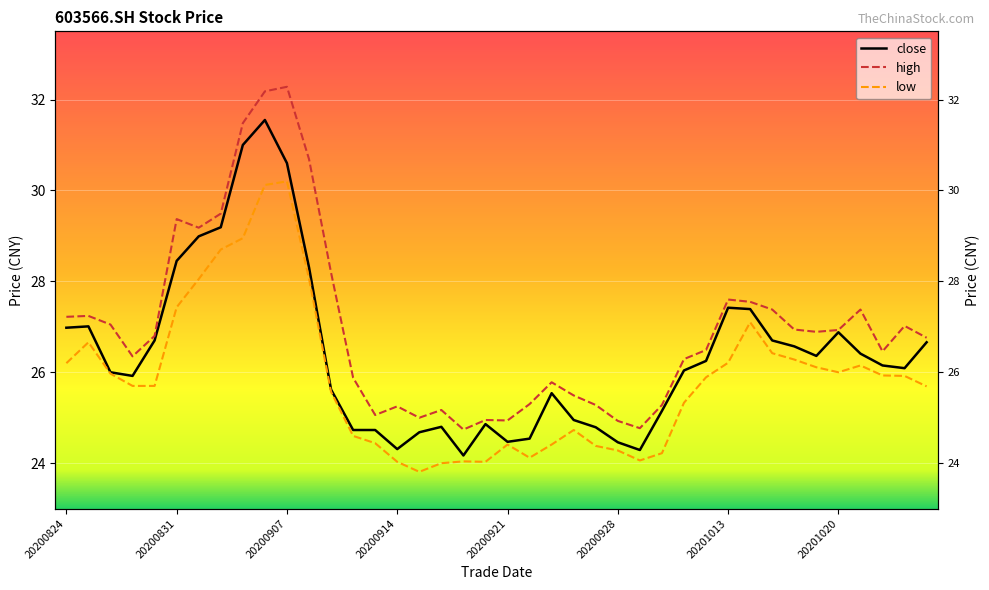

True or false: high and close cross at least once.

False